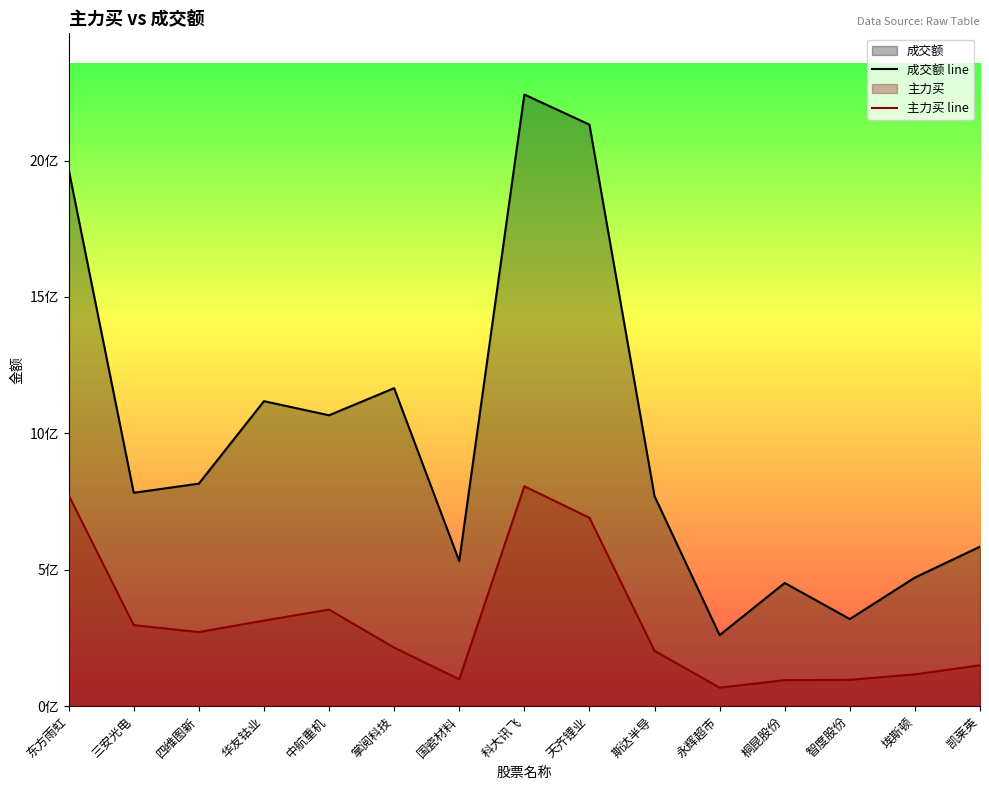

Is the value of 主力买 line at 华友钴业 greater than the value of 成交额 line at 国瓷材料?

No